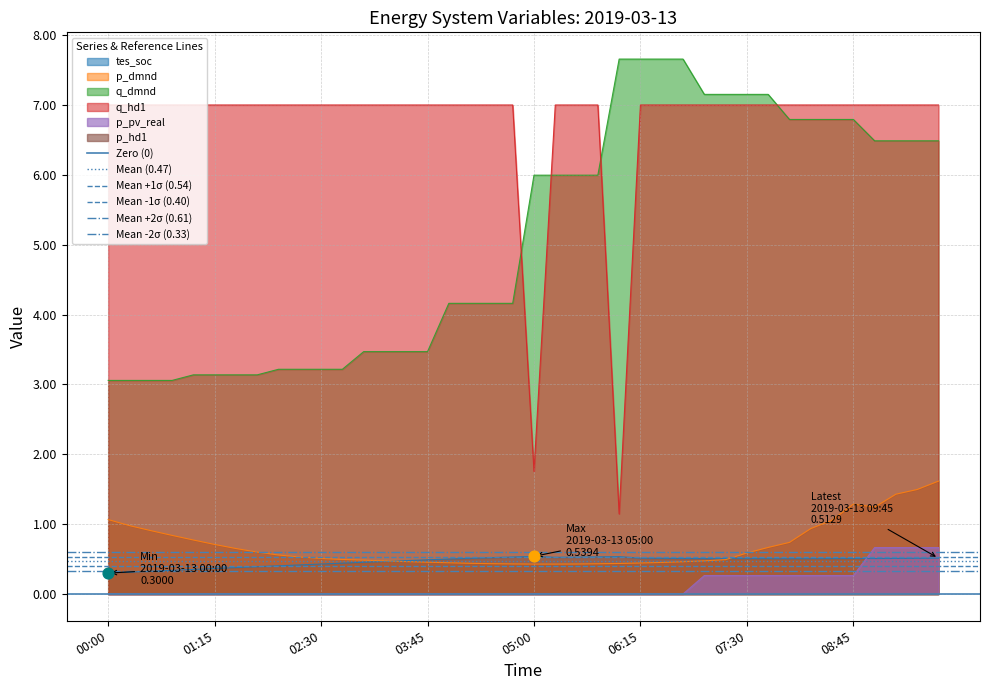

True or false: p_dmnd and p_pv_real intersect in this chart.

False